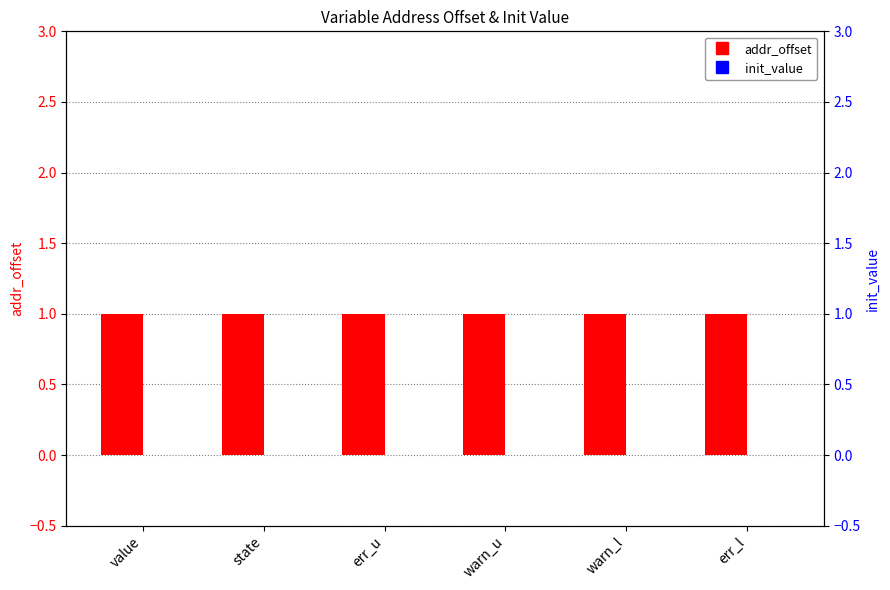

What is the average value of the addr_offset series?

1